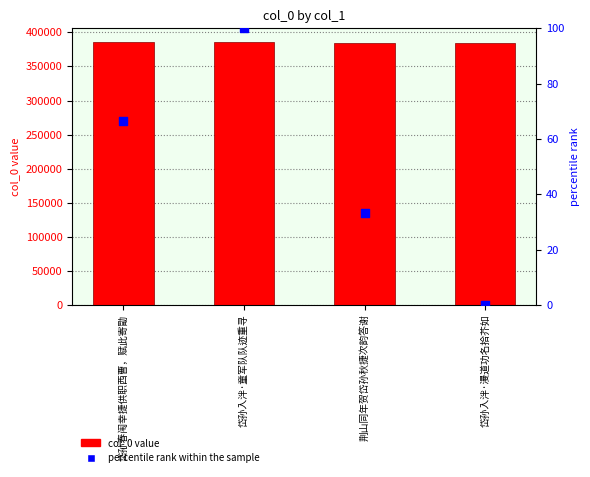

Which series has the largest total across all categories?

col_0 value